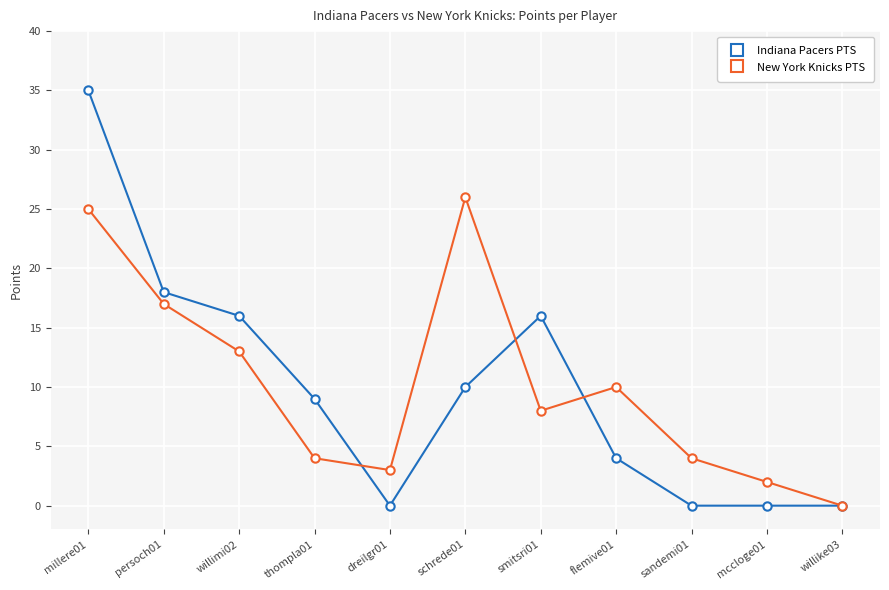

True or false: Indiana Pacers PTS has more than 2 points higher than both neighbors.

False